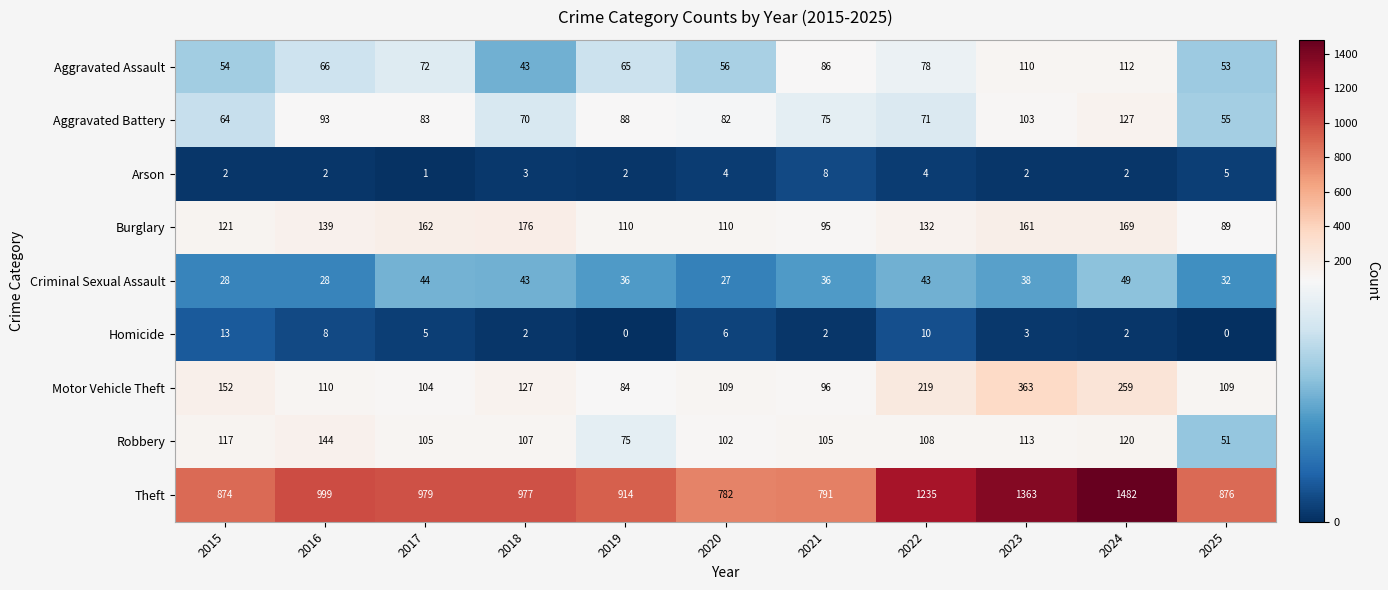

At which label does Criminal Sexual Assault first exceed 36?

2017